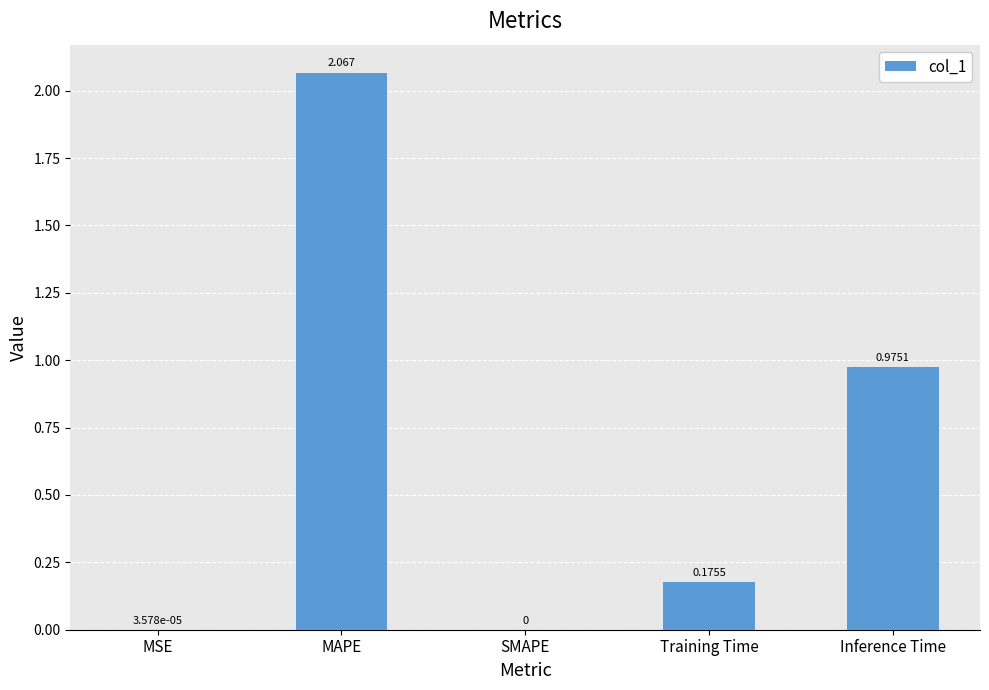

Where is the data nearest to the value 1?

Inference Time